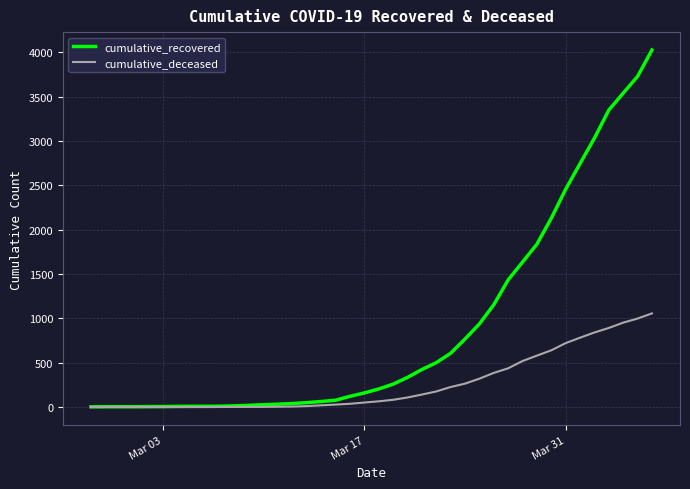

What is the greatest value displayed?

4026